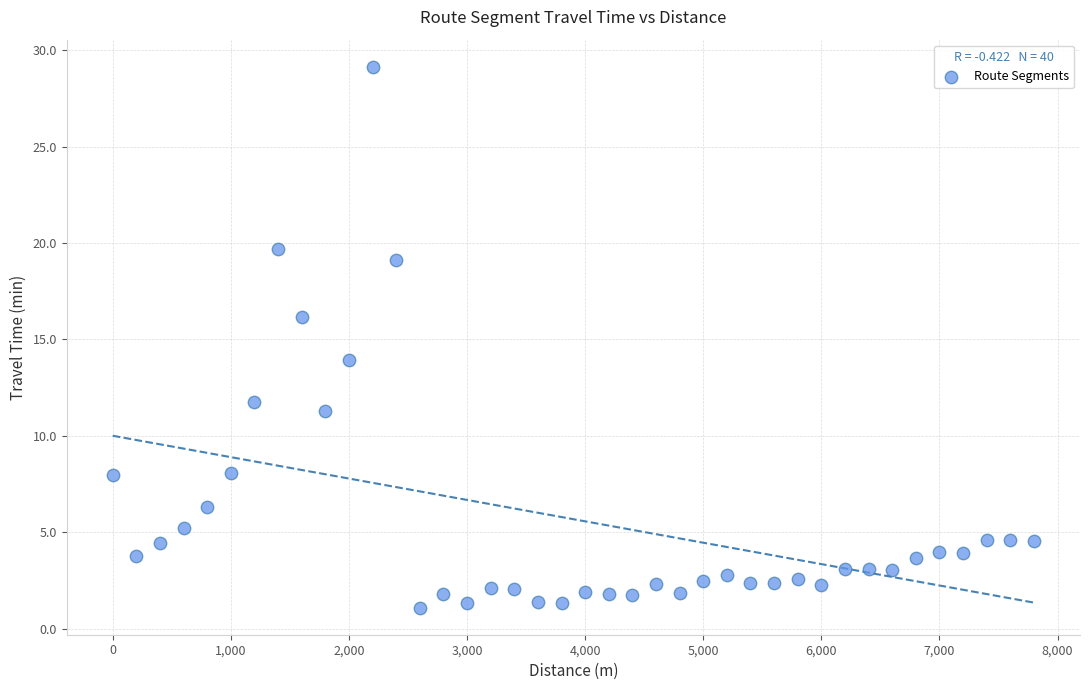

What is the range of X values (max minus min)?

7800.0